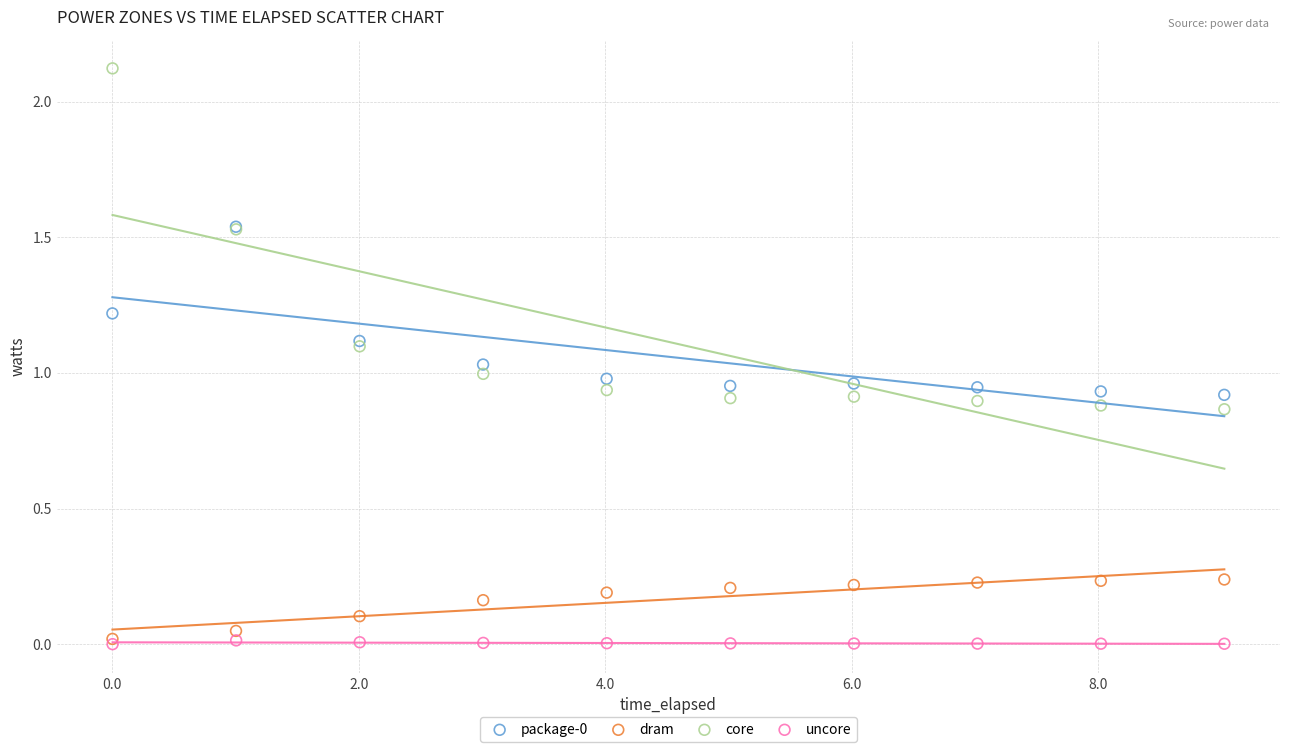

Which series contains the highest Y value?

core